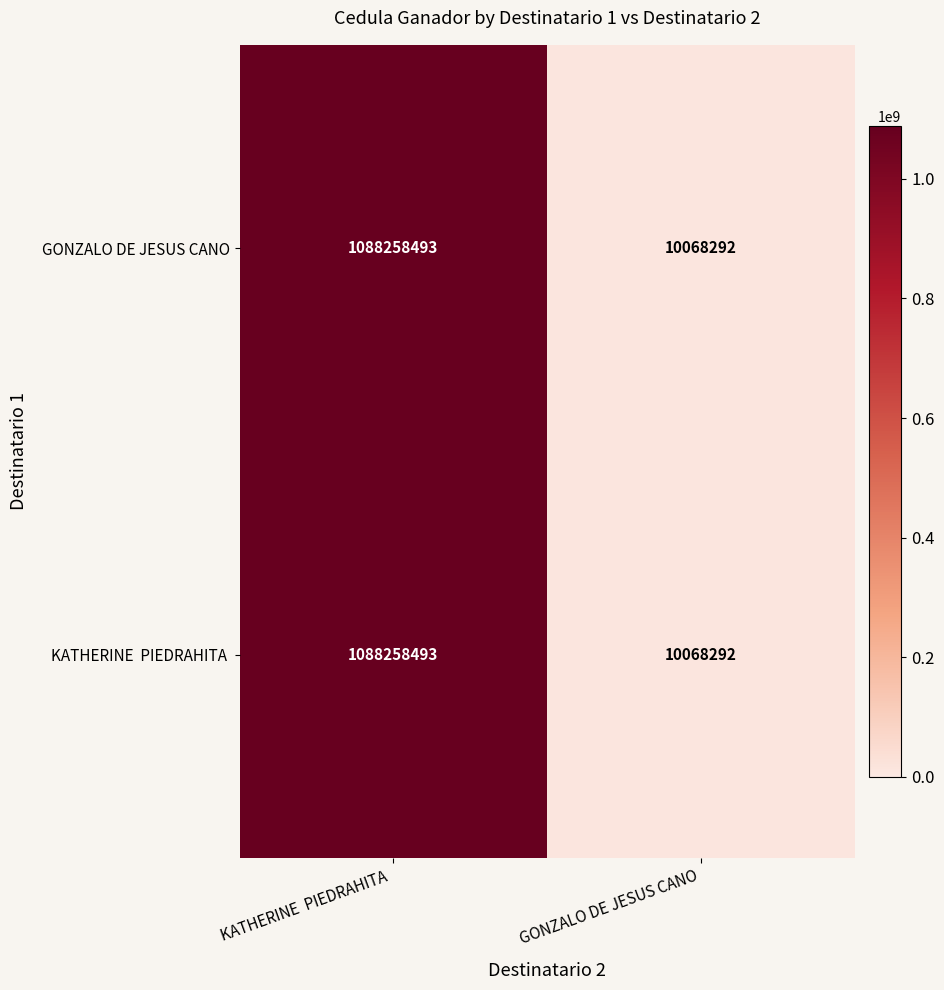

What is the minimum value shown in the chart?

10068292